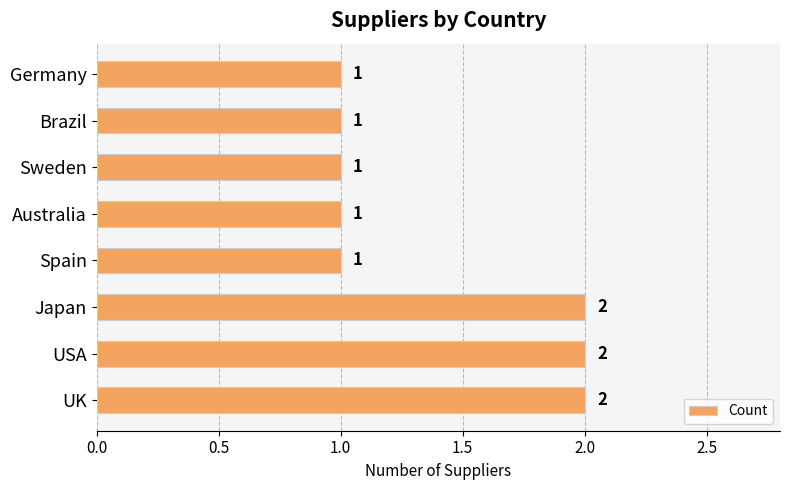

How many values are between 1 and 2?

8